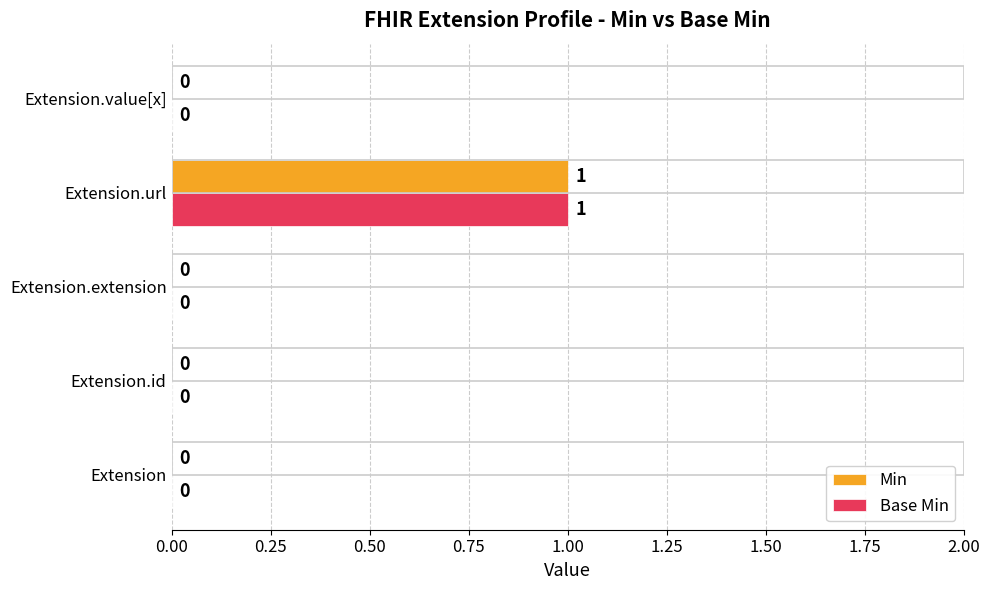

Which category has the highest value across all series?

Extension.url